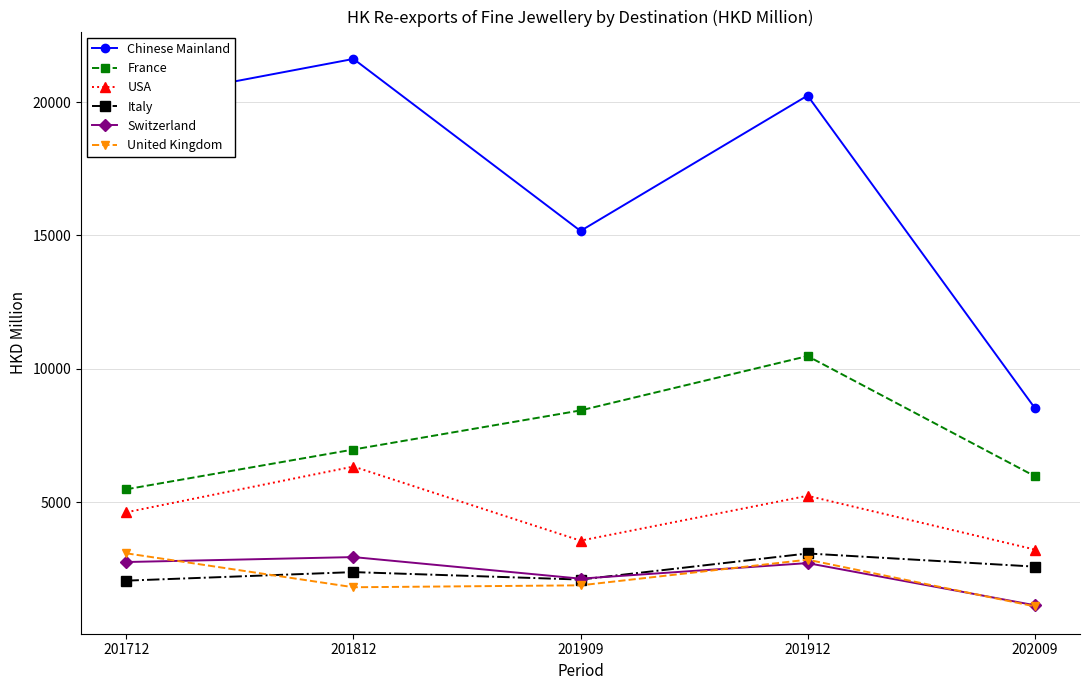

Is it true that Italy equals 3736.8 at 201812?

False